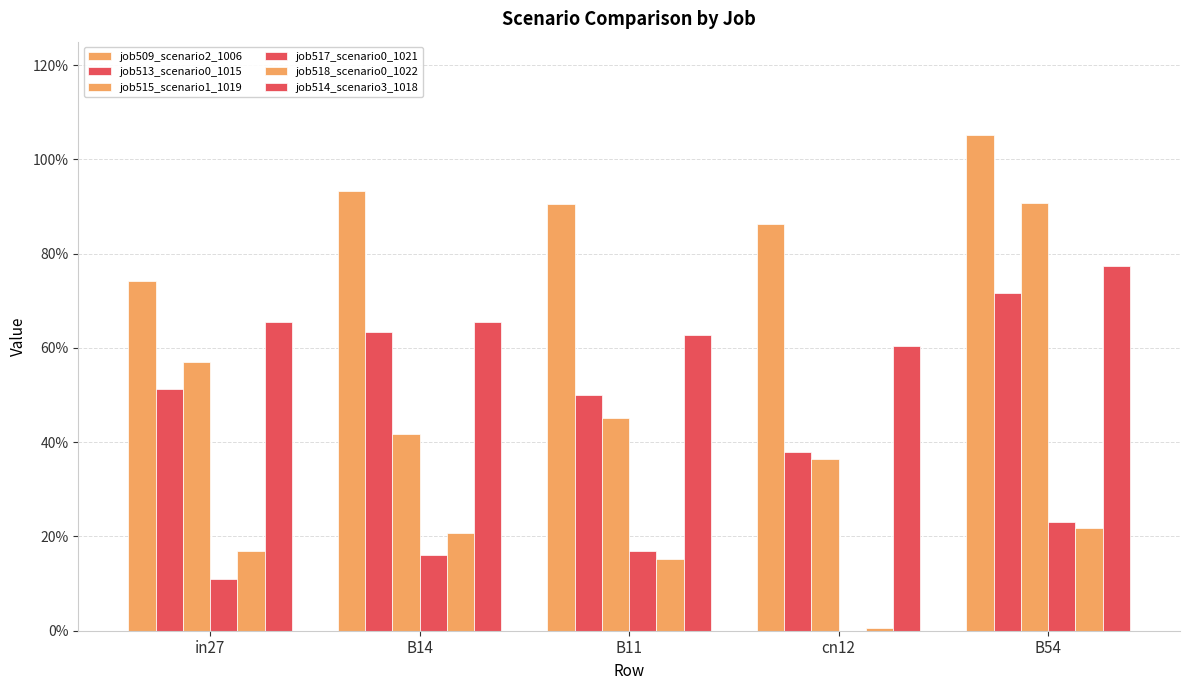

Are the bars horizontal?

No